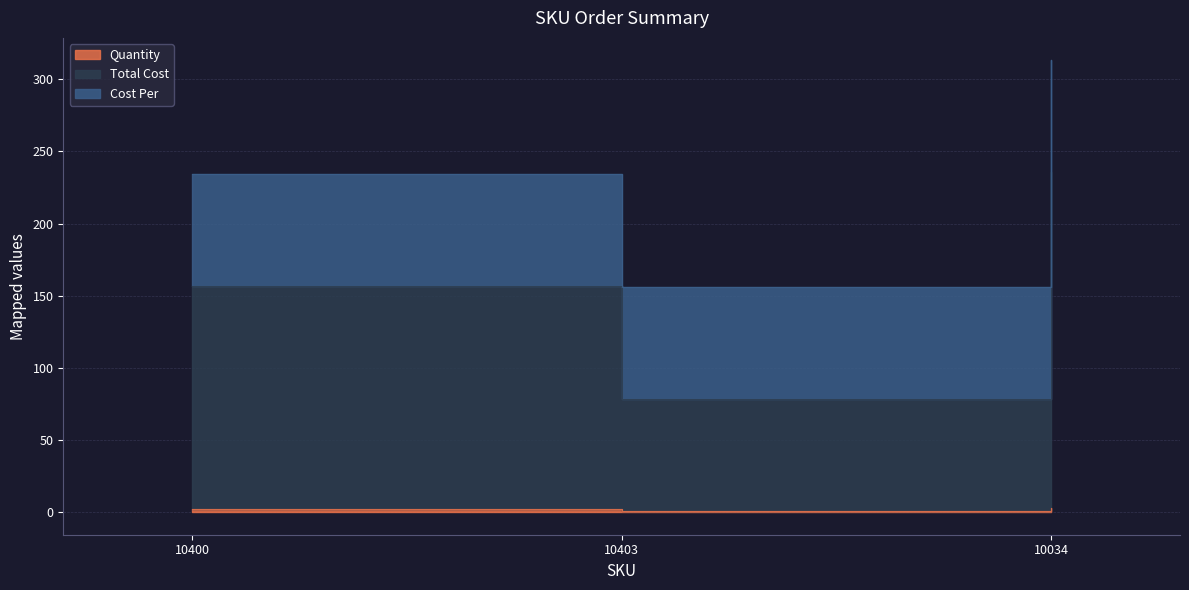

Does the chart display data point markers on the line(s)?

No